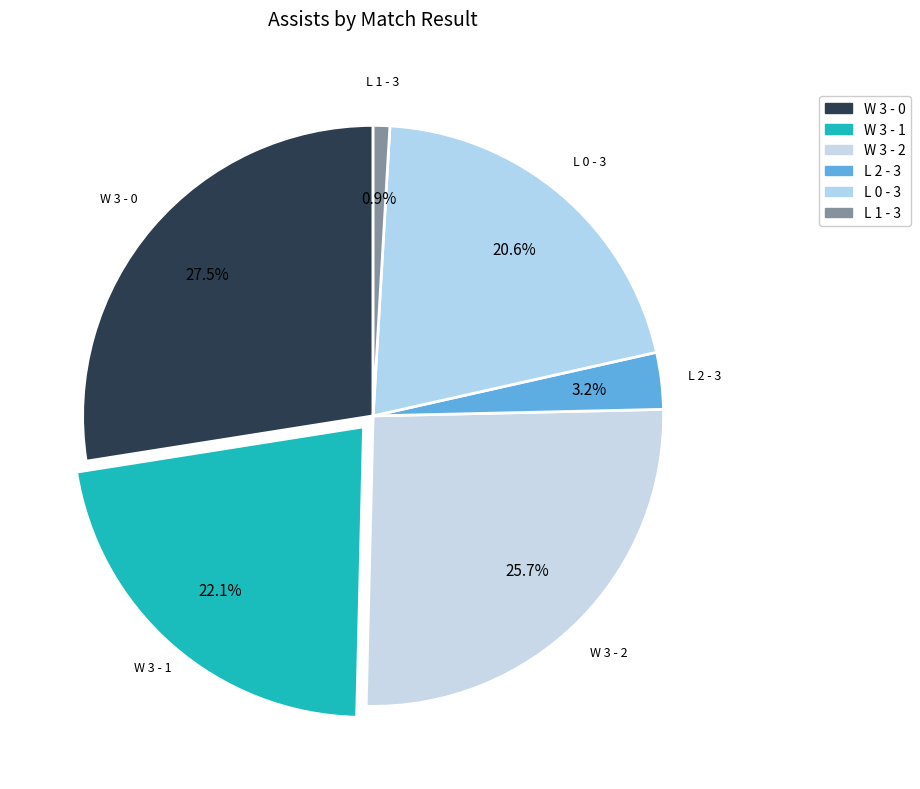

True or false: L 1 - 3 accounts for 1% of the total.

True